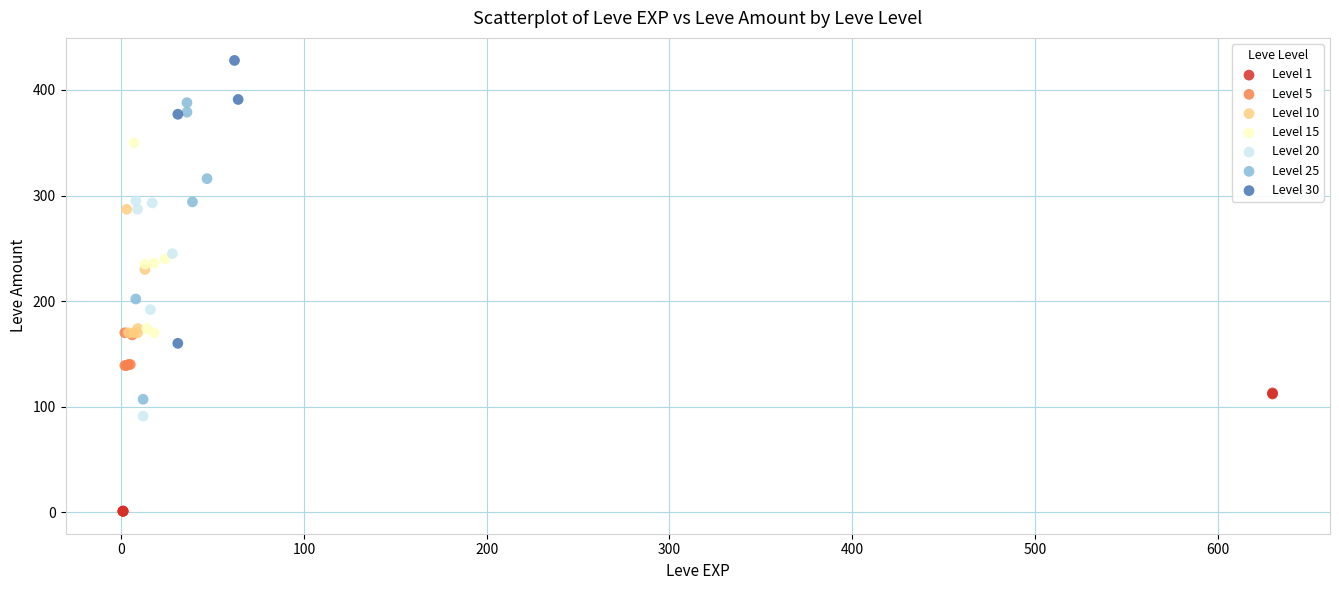

Which series contains the lowest Y value?

Level 1